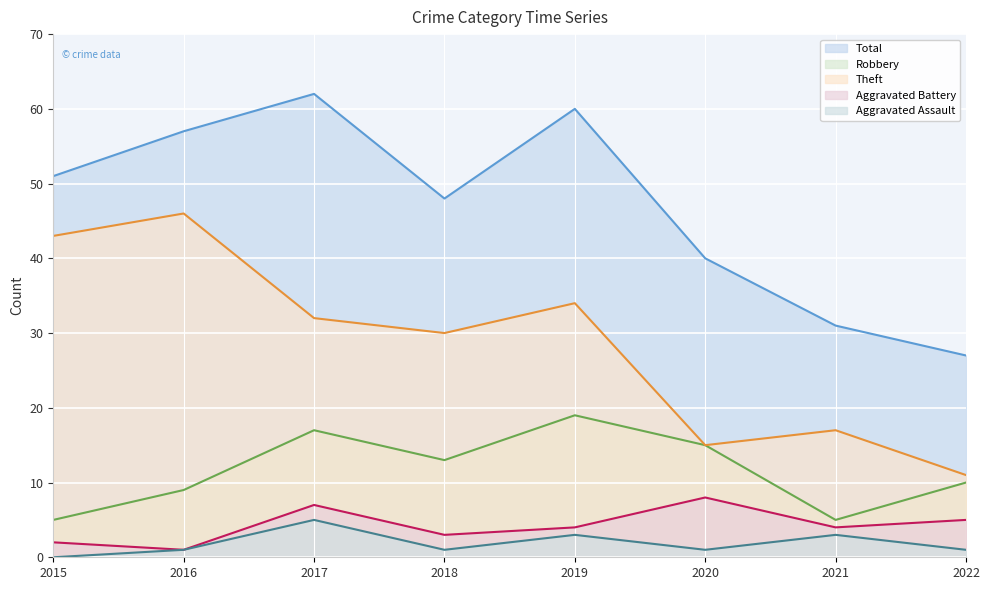

How many values in the Aggravated Assault series are below 1?

1